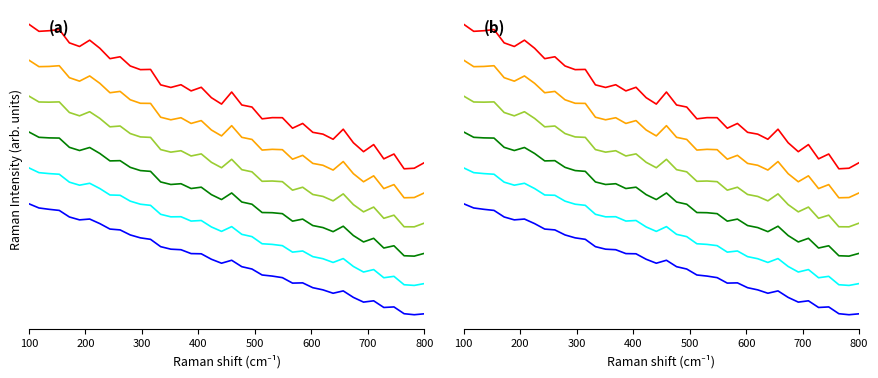

True or false: AGENT trace 5 and AGENT trace 2 intersect in this chart.

False